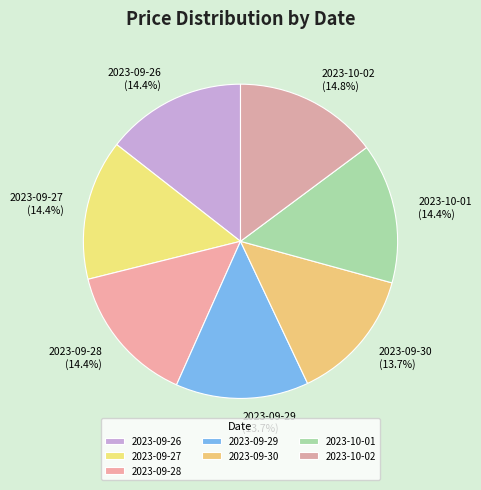

True or false: 2023-09-26 accounts for 14% of the total.

True